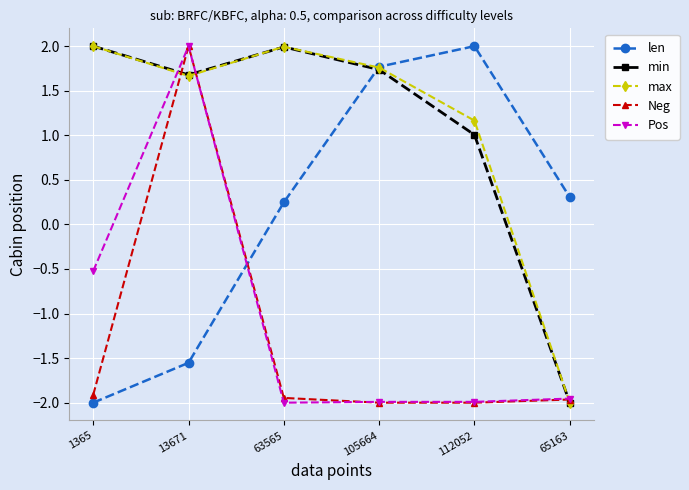

The value of max at 65163 is -1.3. True or false?

False